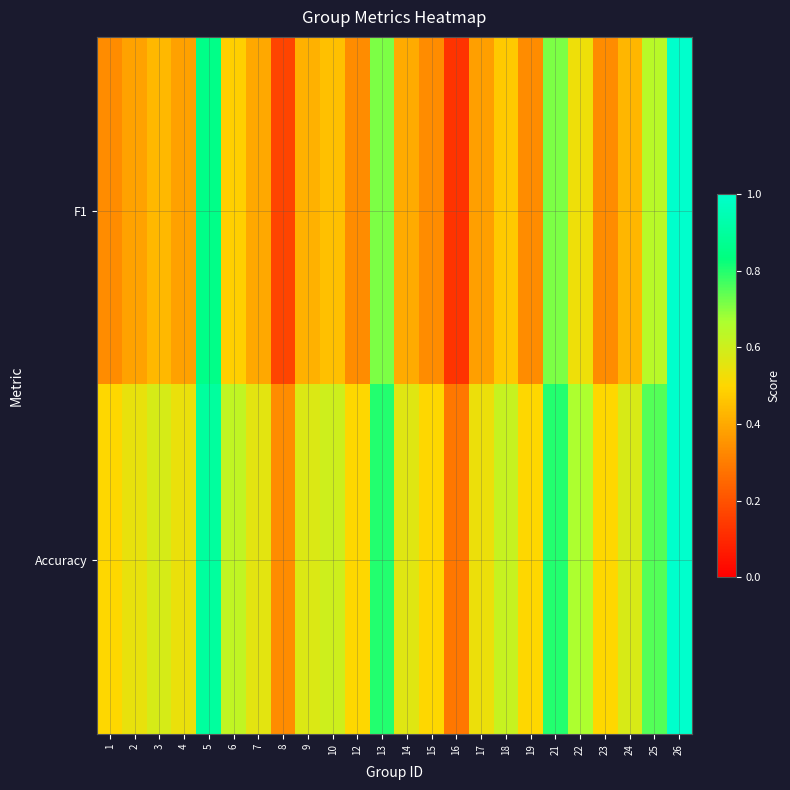

Which series has the largest total across all categories?

Accuracy